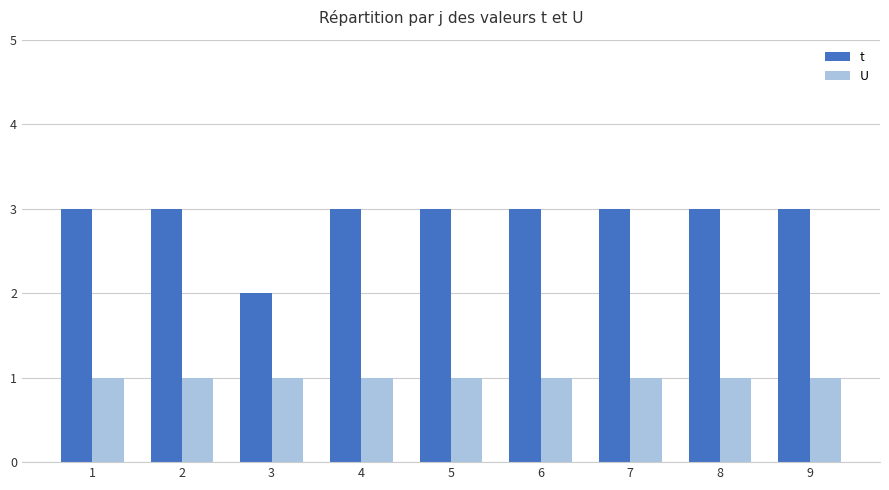

At how many categories does at least one series exceed 1?

9